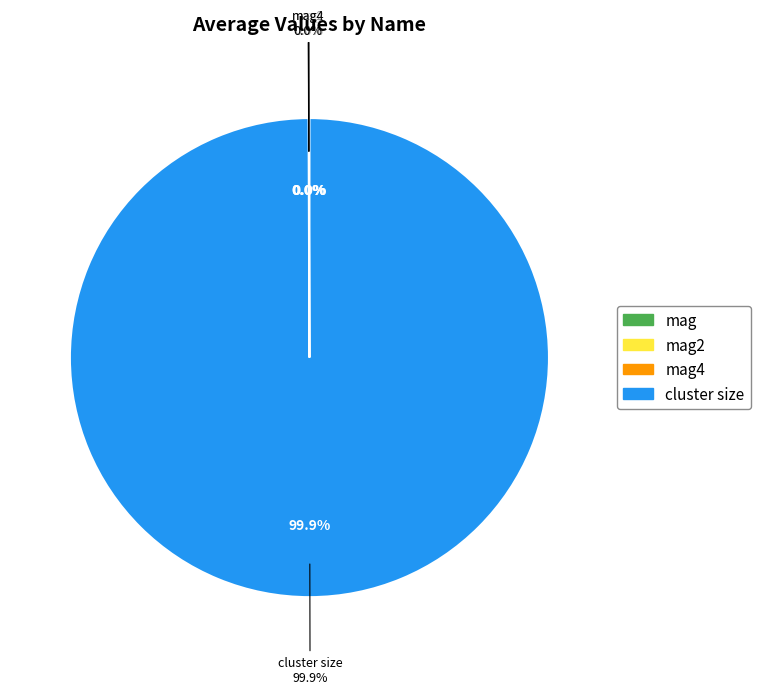

Which category accounts for the majority?

cluster size